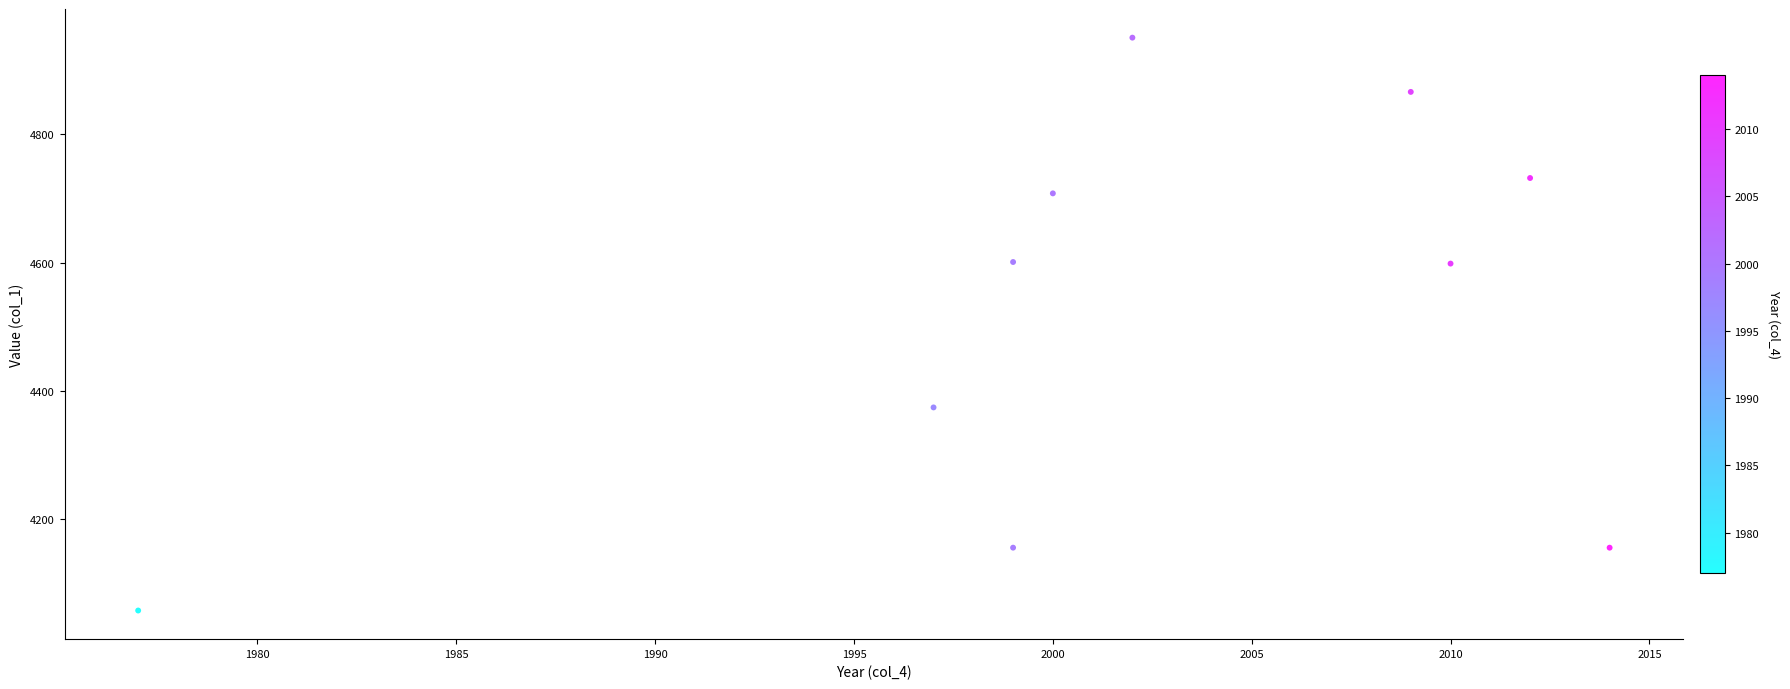

What is the average Y value?

4520.1